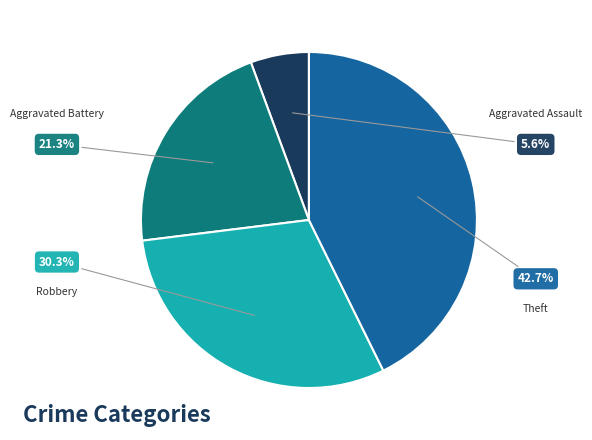

What percentage is the Theft slice, to the nearest percent?

43%